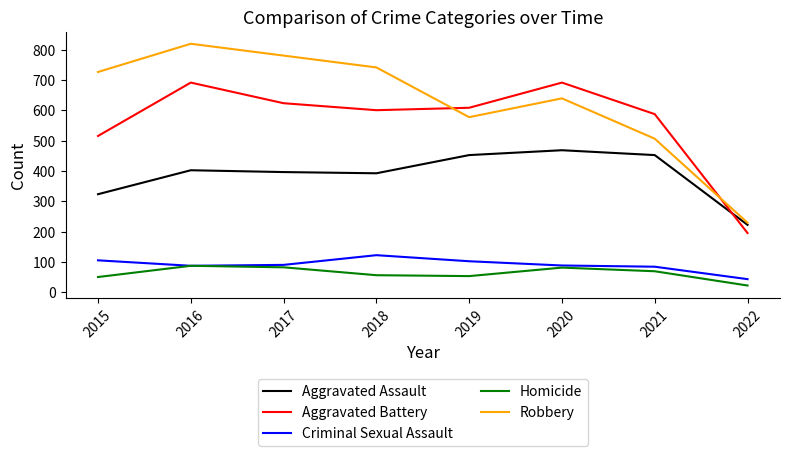

At which category does Aggravated Battery reach its first local peak?

2016